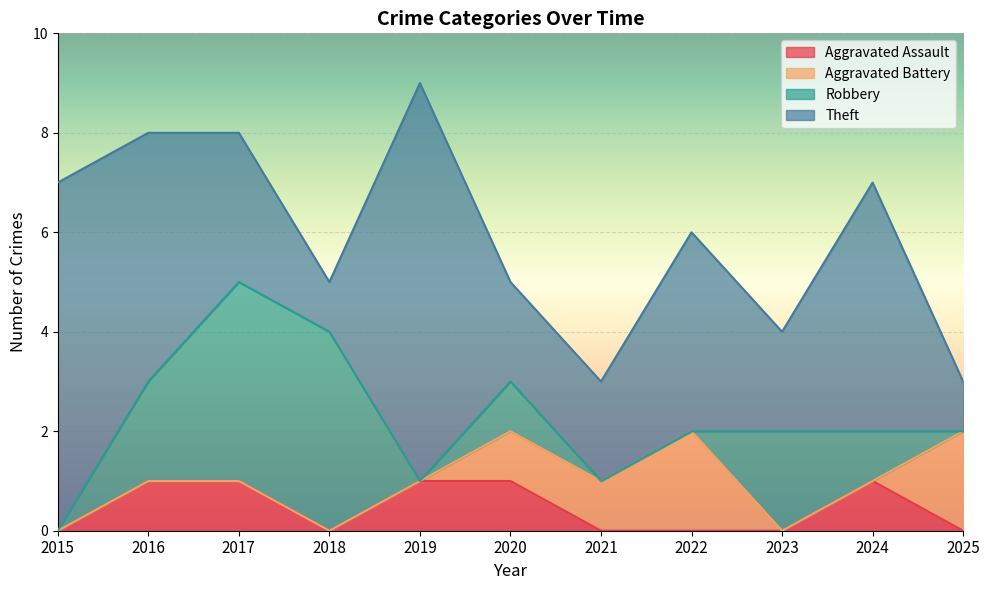

List the labels in order of Aggravated Assault value, largest first.

2016, 2017, 2019, 2020, 2024, 2015, 2018, 2021, 2022, 2023, 2025